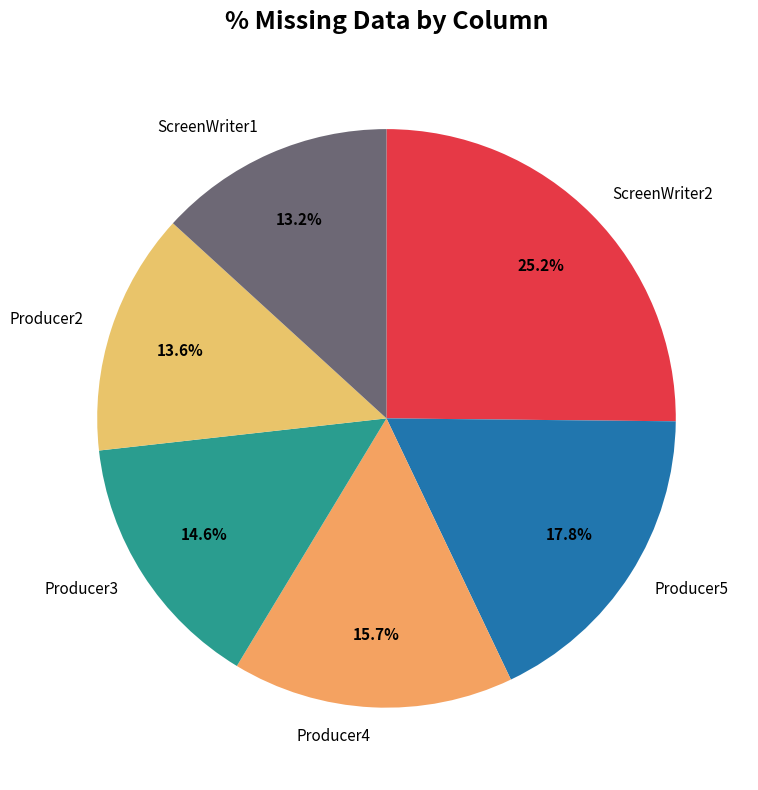

To the nearest percent, what is the difference between the largest and smallest slice percentages?

12%